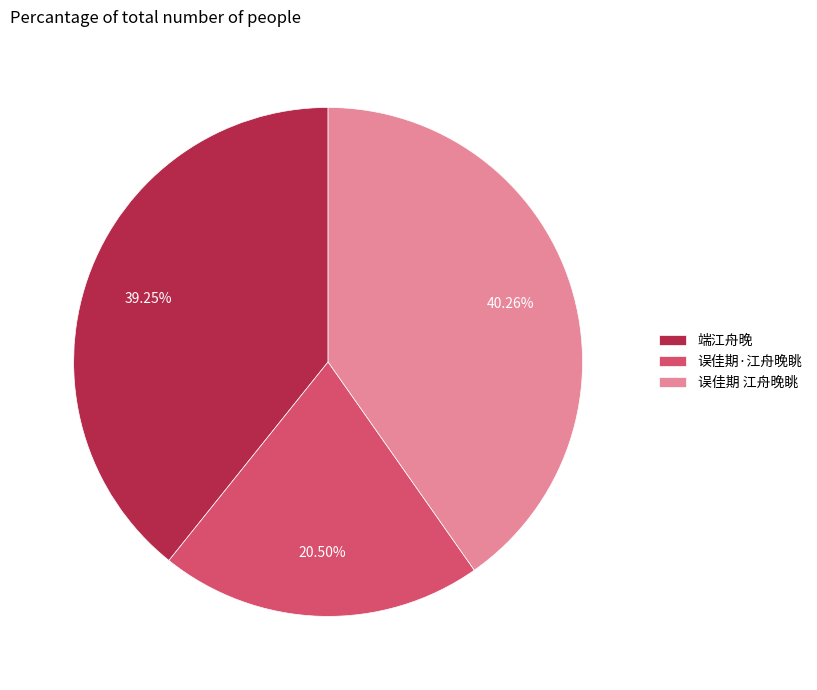

To the nearest percent, what is the difference between the largest and smallest slice percentages?

20%